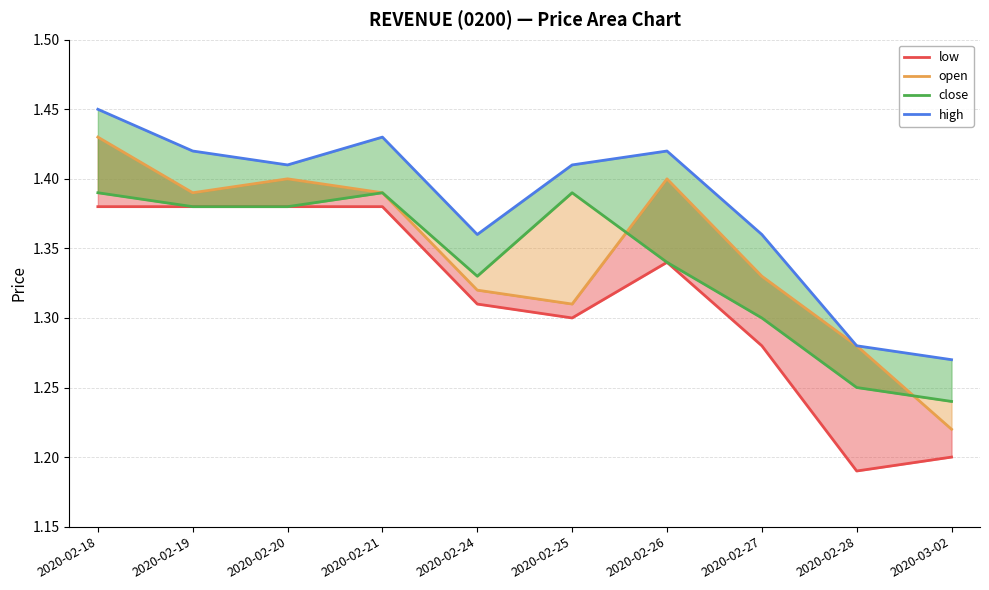

True or false: high and low cross at least once.

False